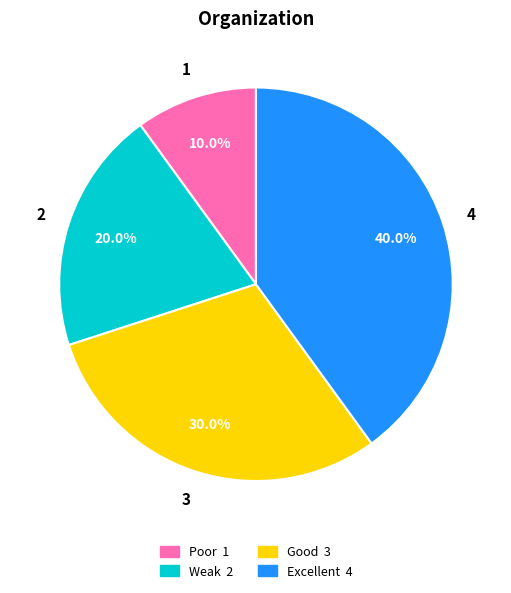

What is the ratio of the value at Weak to the value at Poor?

2.0